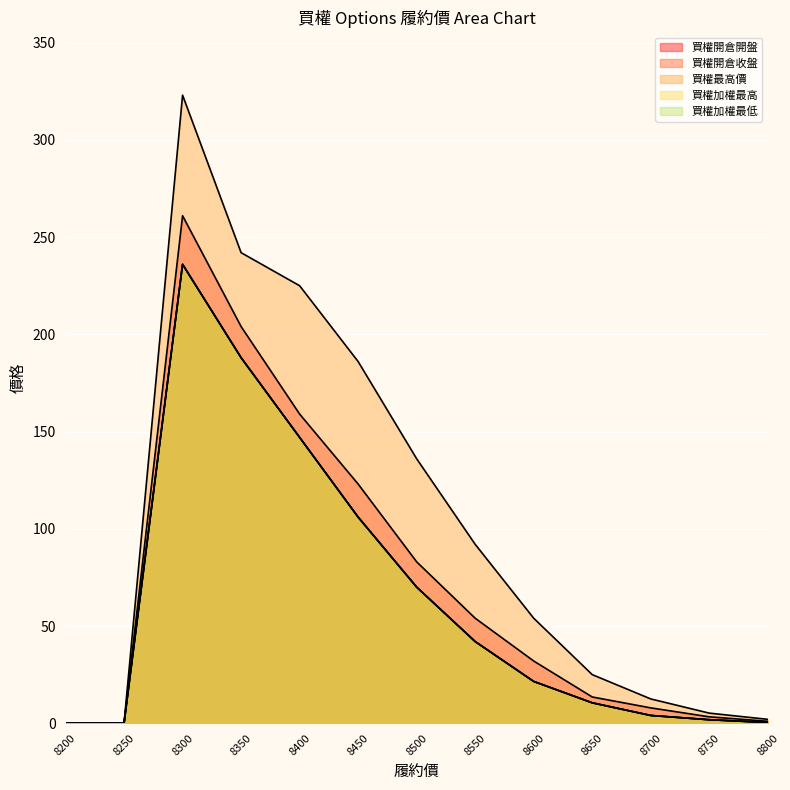

How many distinct data groups are displayed?

5